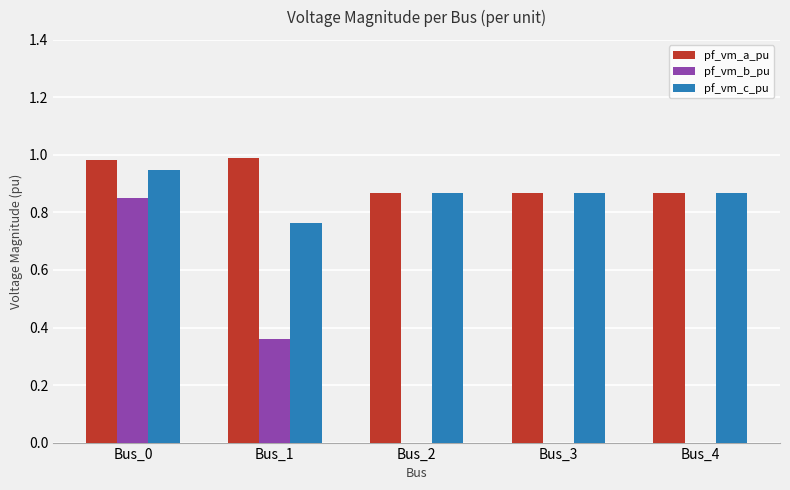

What is the sum of all pf_vm_a_pu values?

4.6